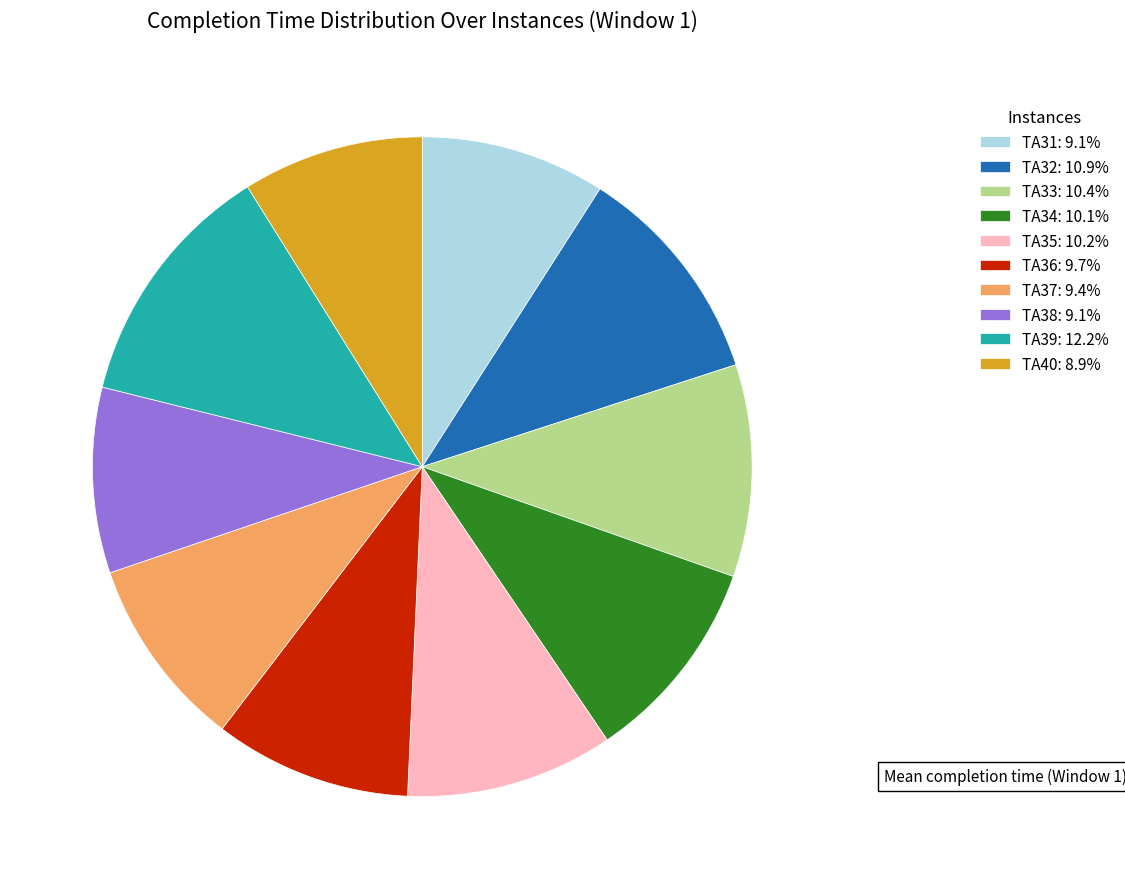

Is it true that TA38 is 9% of the pie?

True